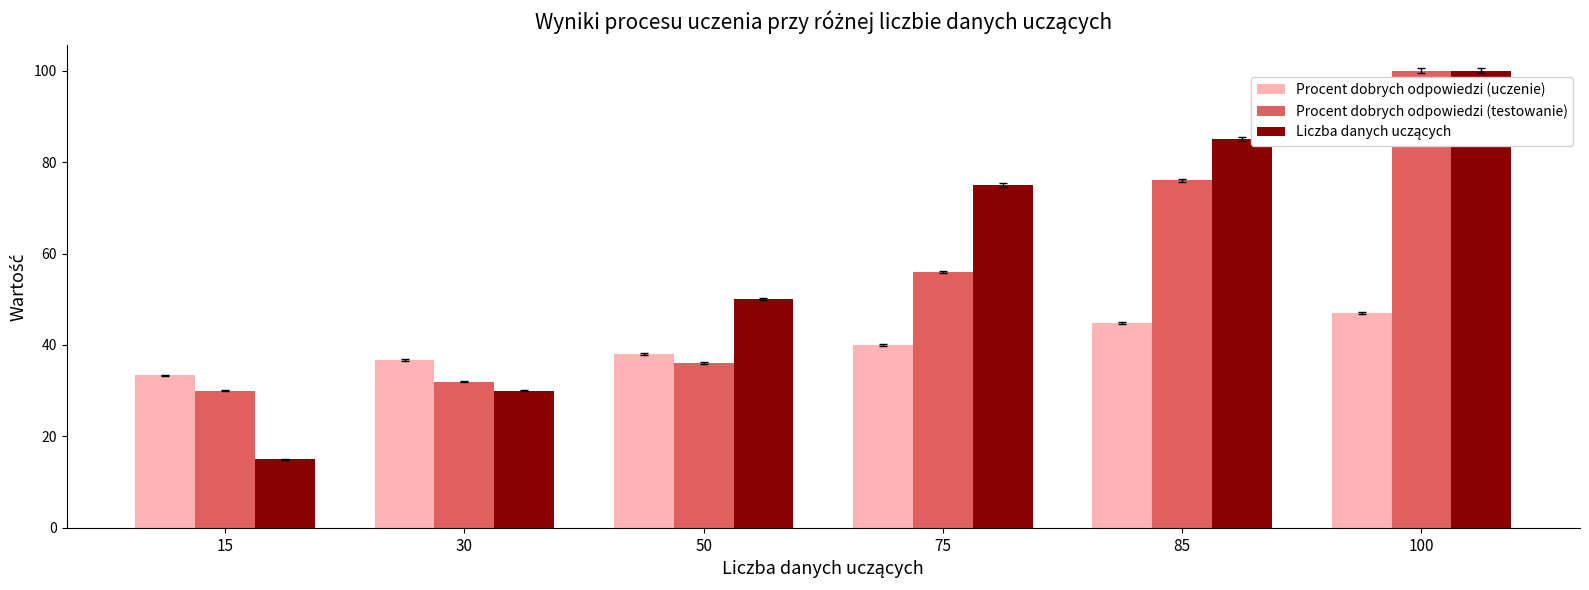

What is the average value of the Procent dobrych odpowiedzi (testowanie) series?

55.0